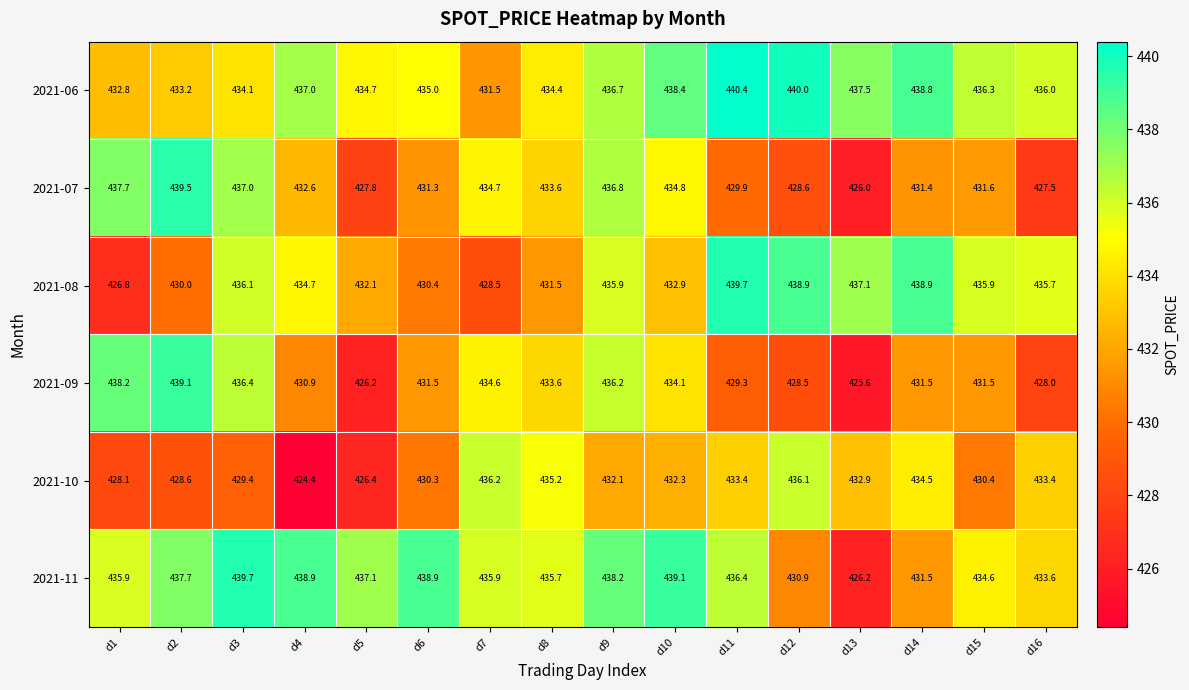

The value of 2021-07 at d16 is 140.7. True or false?

False